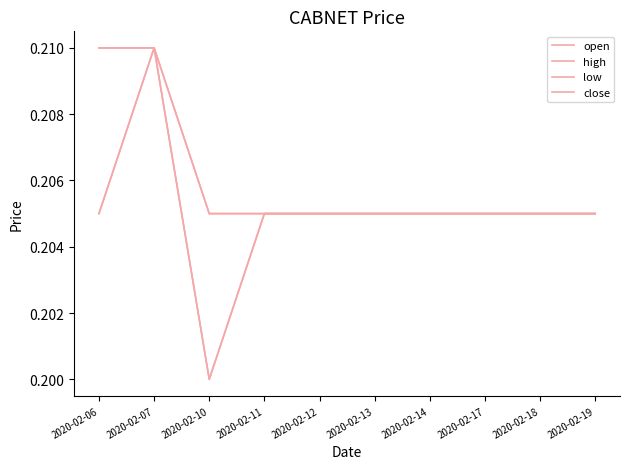

Does the chart have visible grid lines?

No